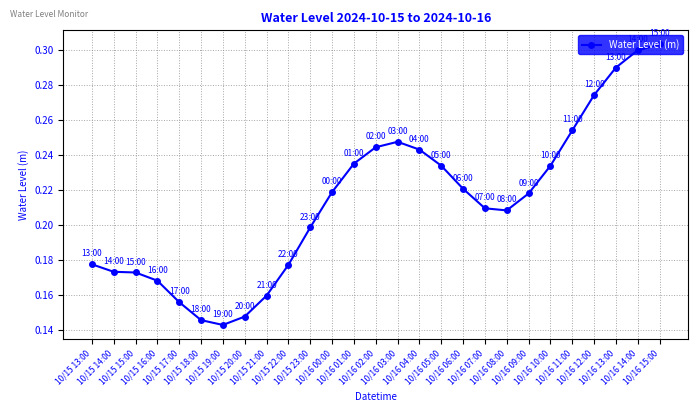

Which label corresponds to the largest value in the chart?

10/16 15:00